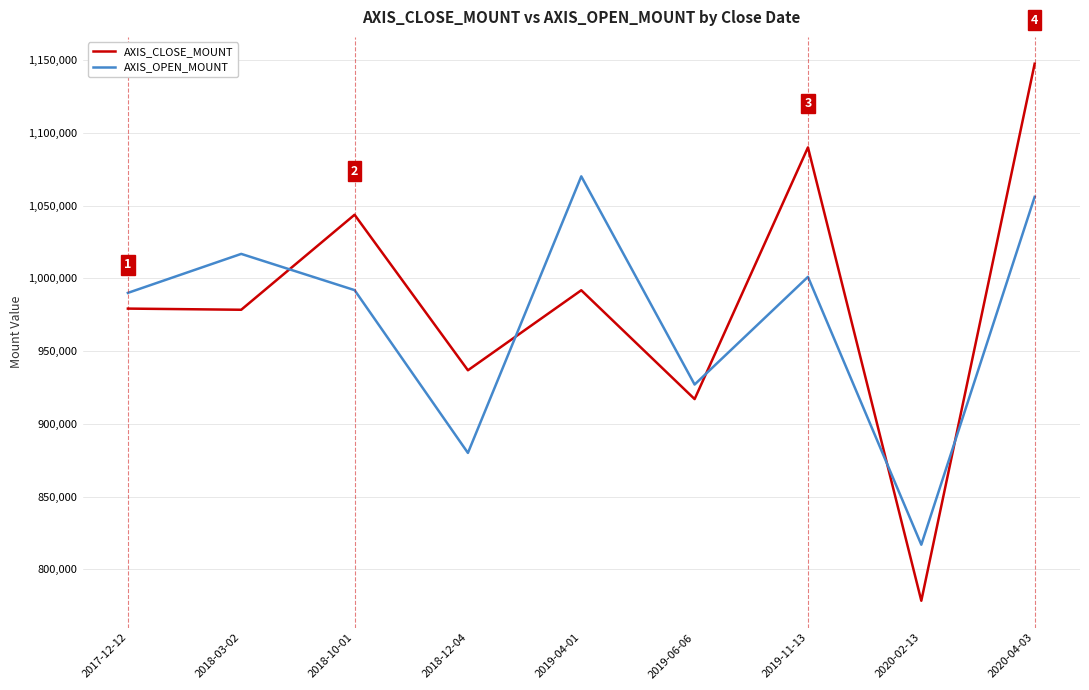

True or false: AXIS_CLOSE_MOUNT and AXIS_OPEN_MOUNT intersect in this chart.

True